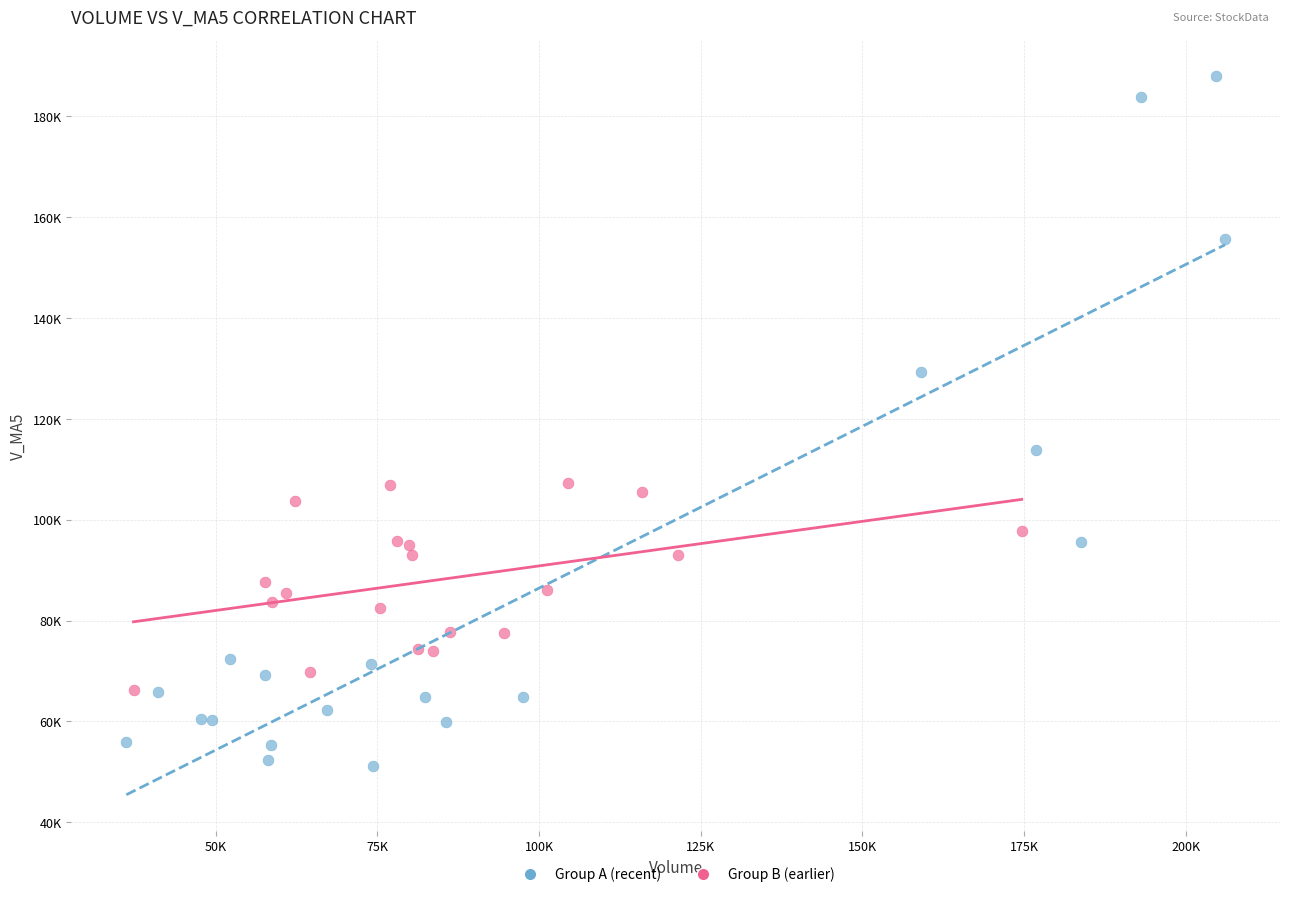

What are all the series names shown in the legend?

Group A (recent), Group B (earlier)